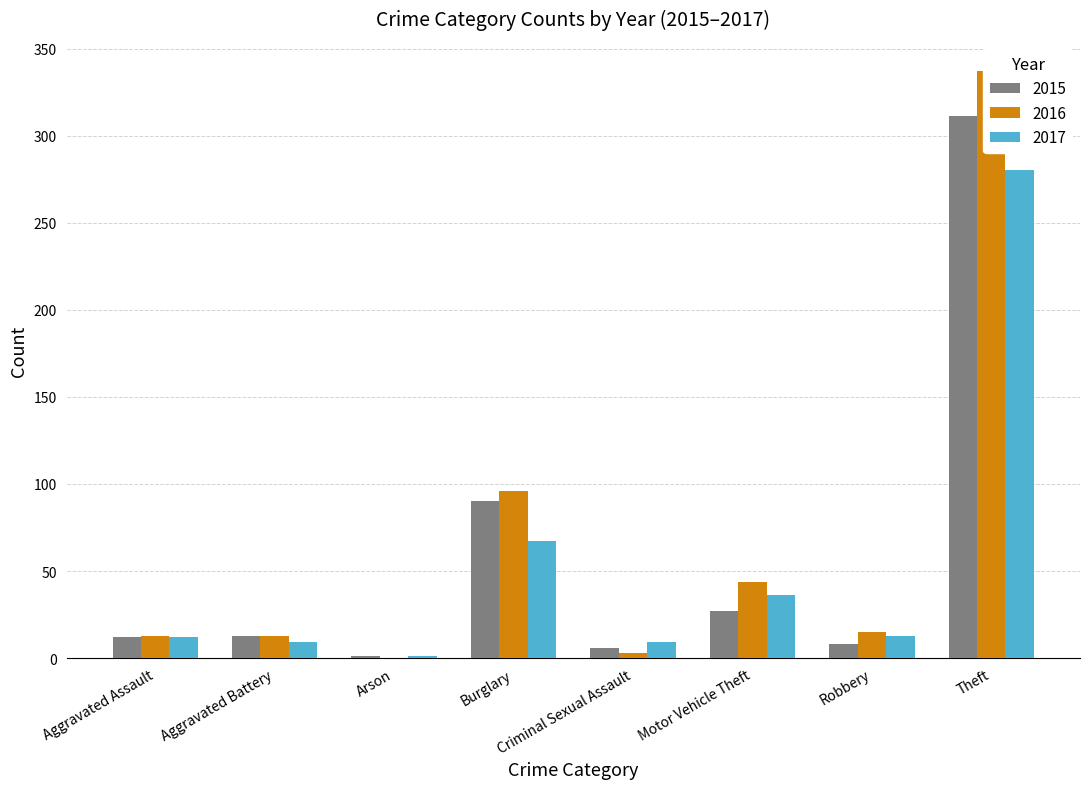

Which series has the largest total across all categories?

2016